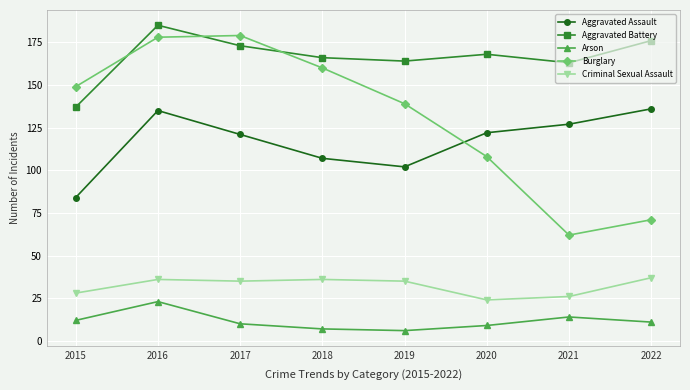

What is the minimum value for Criminal Sexual Assault?

24